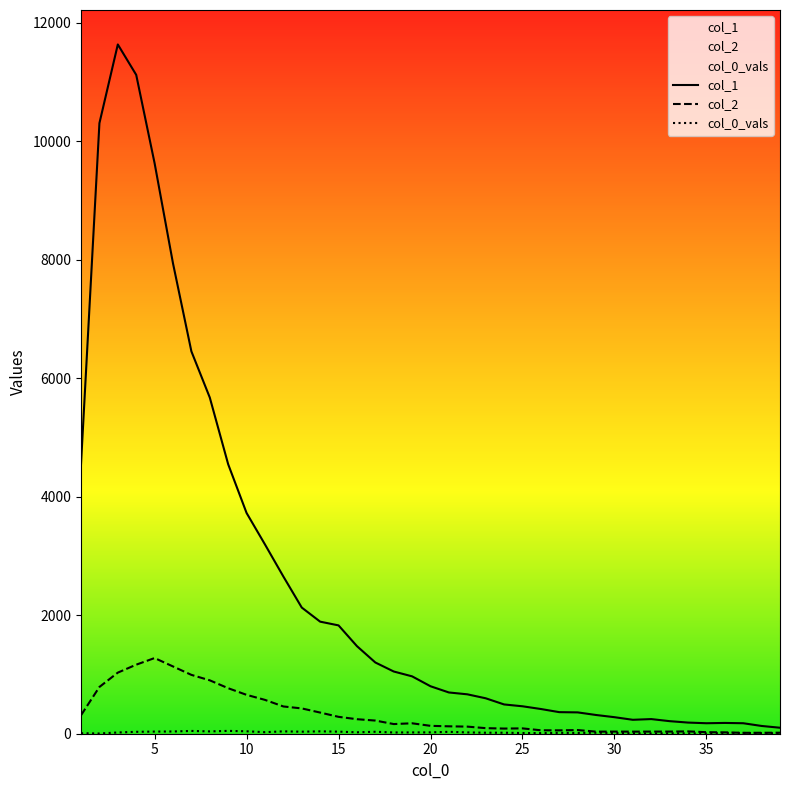

At how many categories does at least one series exceed 3728?

9